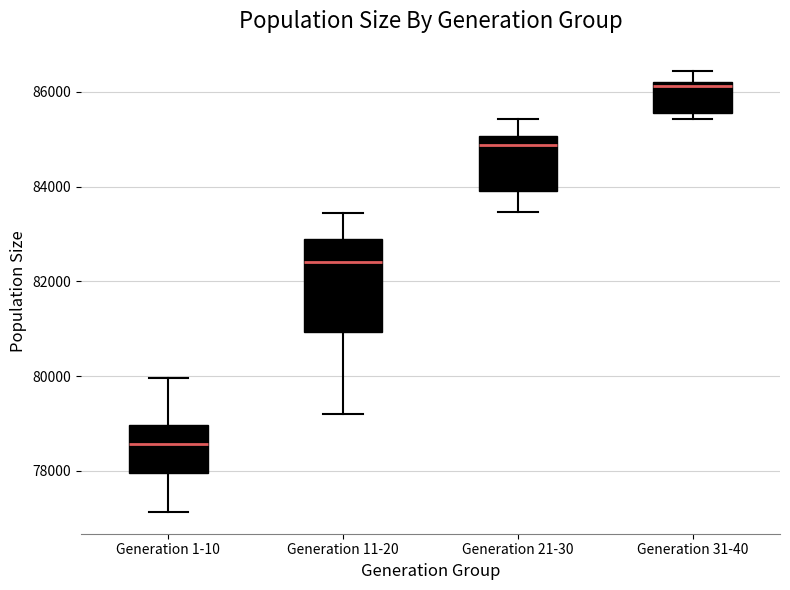

Which box is the tallest, from its lower edge to its upper edge?

Generation 11-20